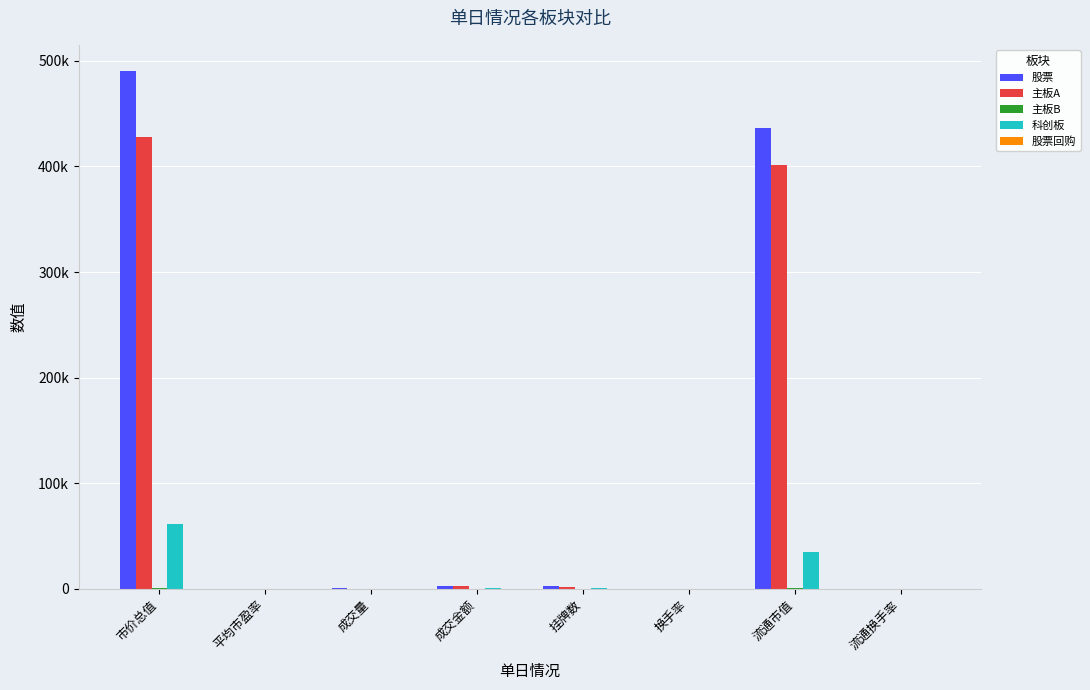

Rank the categories by 主板A value from highest to lowest.

市价总值, 流通市值, 成交金额, 挂牌数, 成交量, 平均市盈率, 流通换手率, 换手率